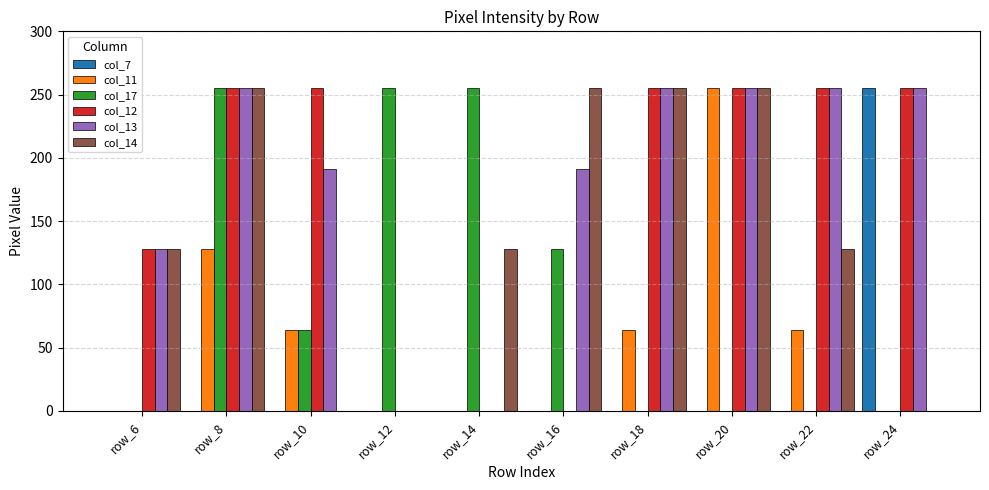

What is the highest value of the col_17 series?

255